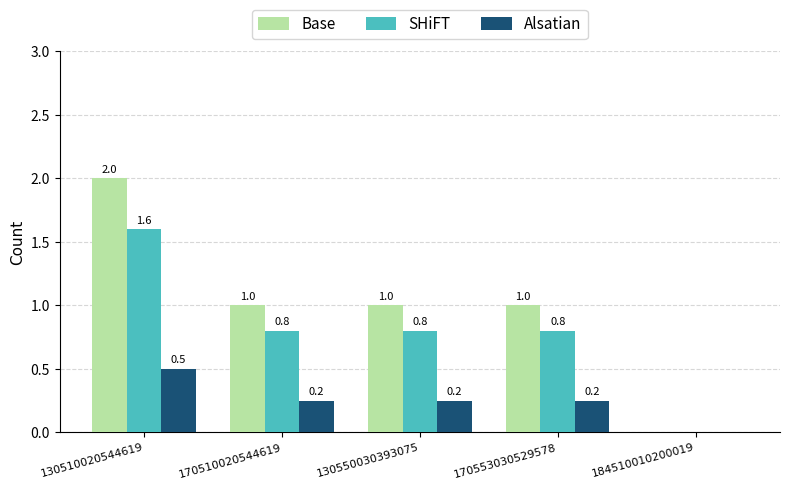

What are all the series names shown in the legend?

Base, SHiFT, Alsatian